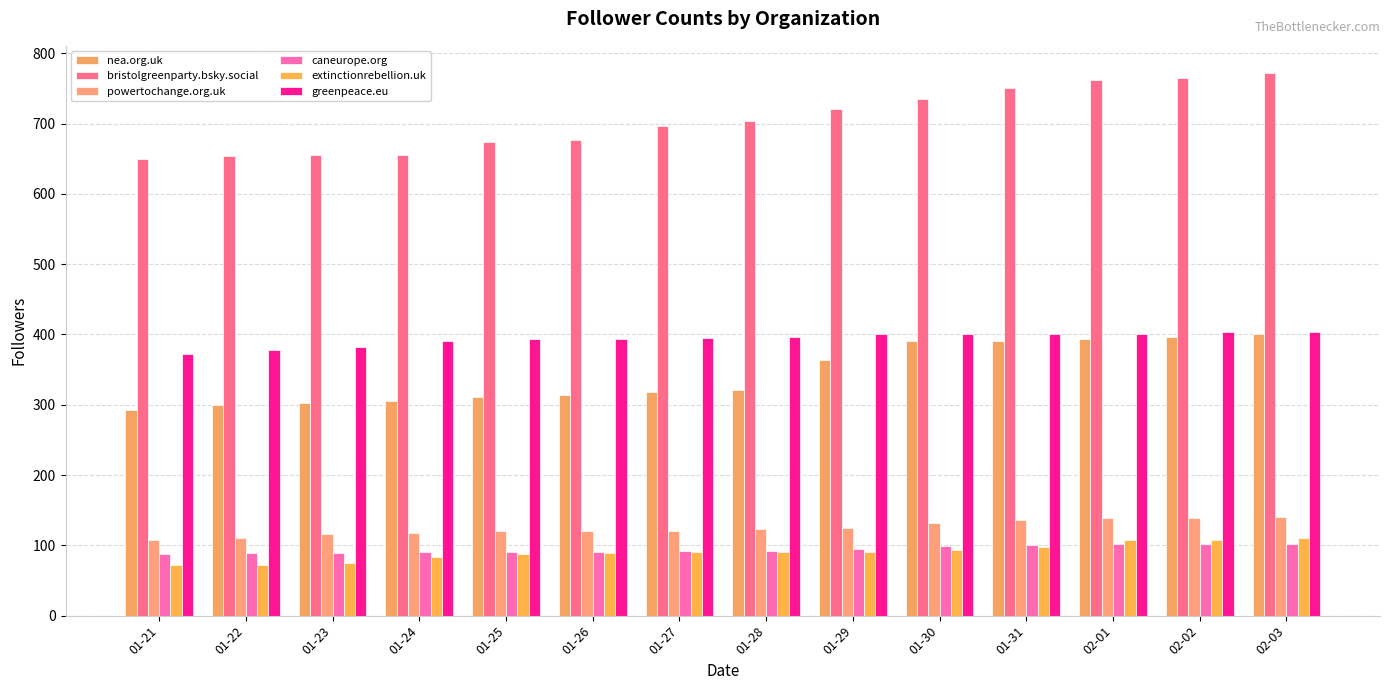

How many bars are there in each group?

6